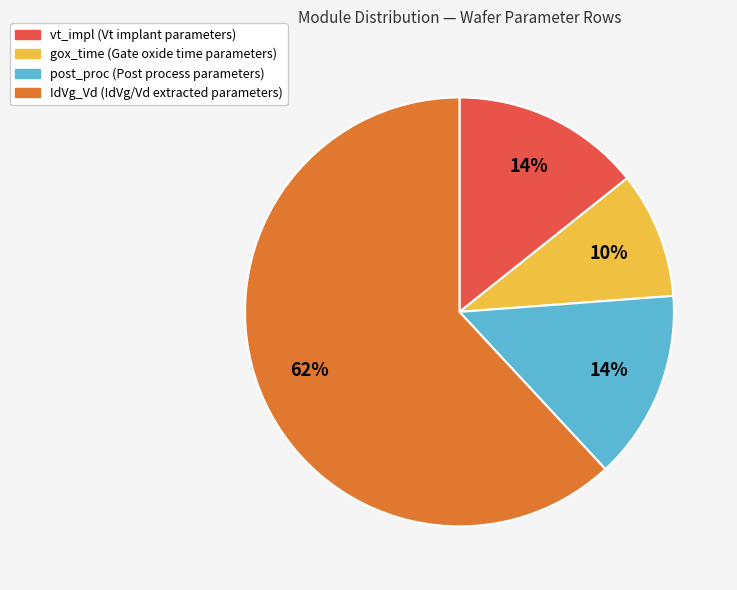

To the nearest percent, what is the difference between the largest and smallest slice percentages?

52%